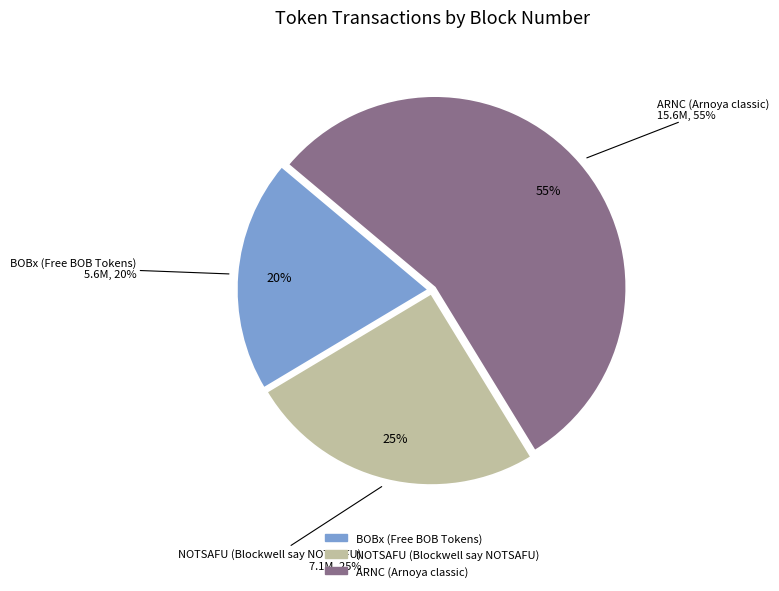

To the nearest percent, what is the difference between the NOTSAFU (Blockwell say NOTSAFU) and ARNC (Arnoya classic) slice percentages?

30%